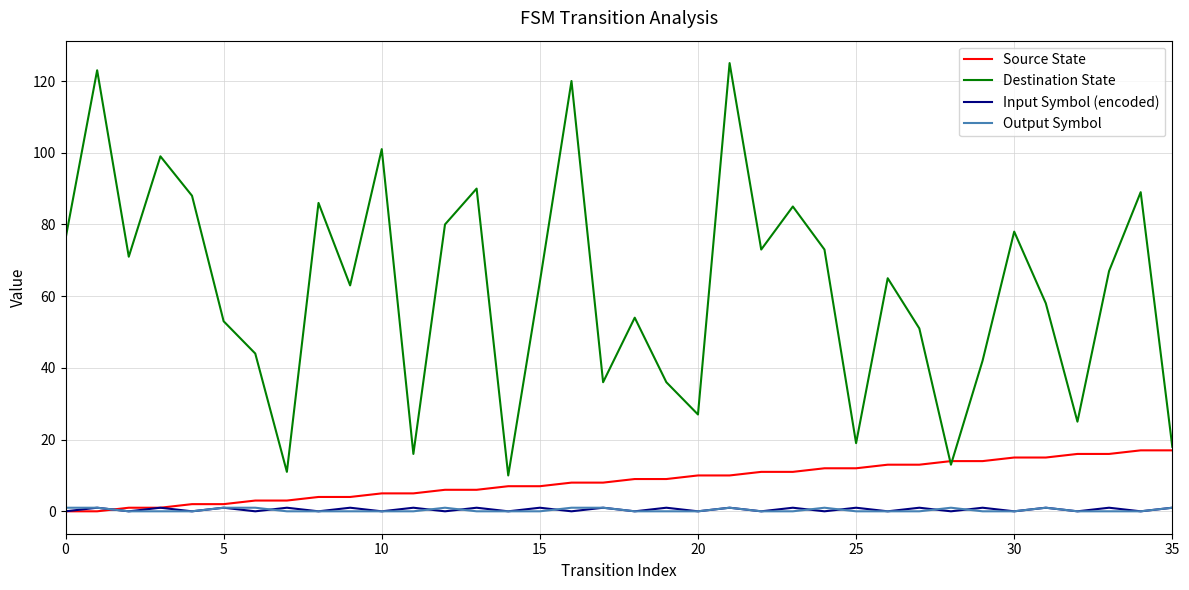

True or false: Destination State and Output Symbol cross at least once.

False